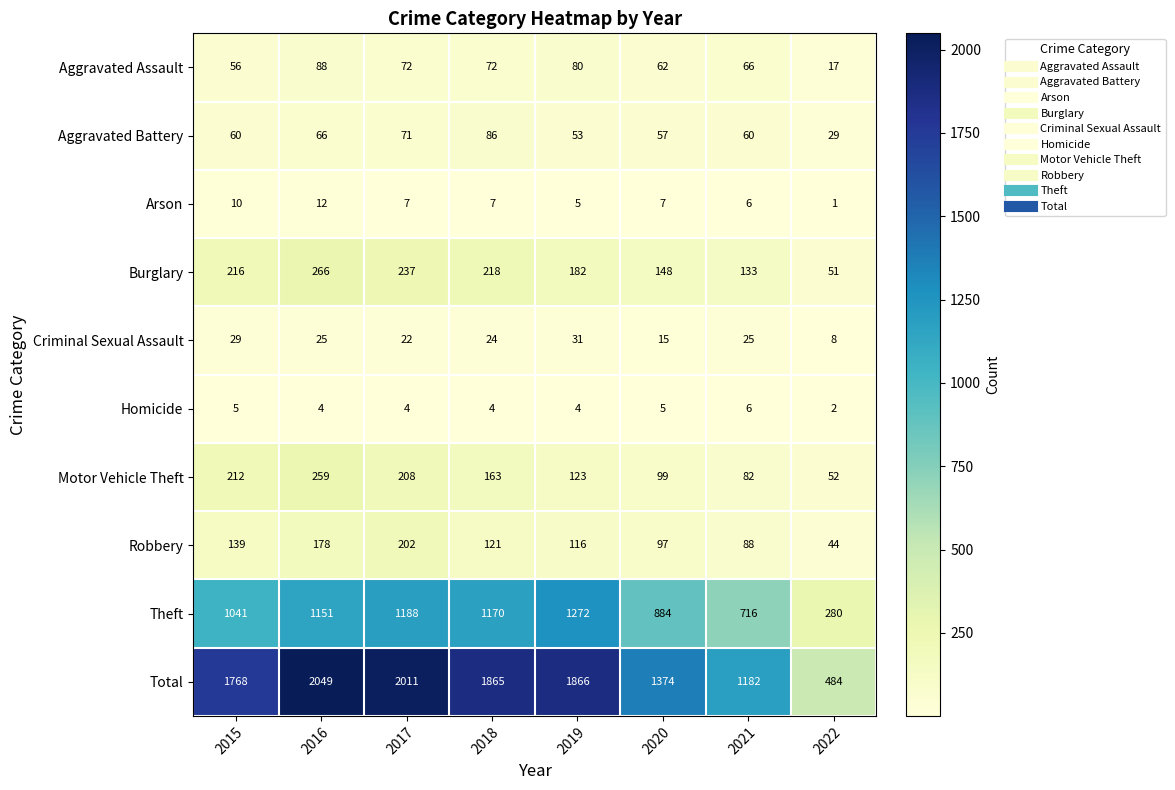

Is the value of Aggravated Battery at 2020 greater than the value of Criminal Sexual Assault at 2018?

Yes